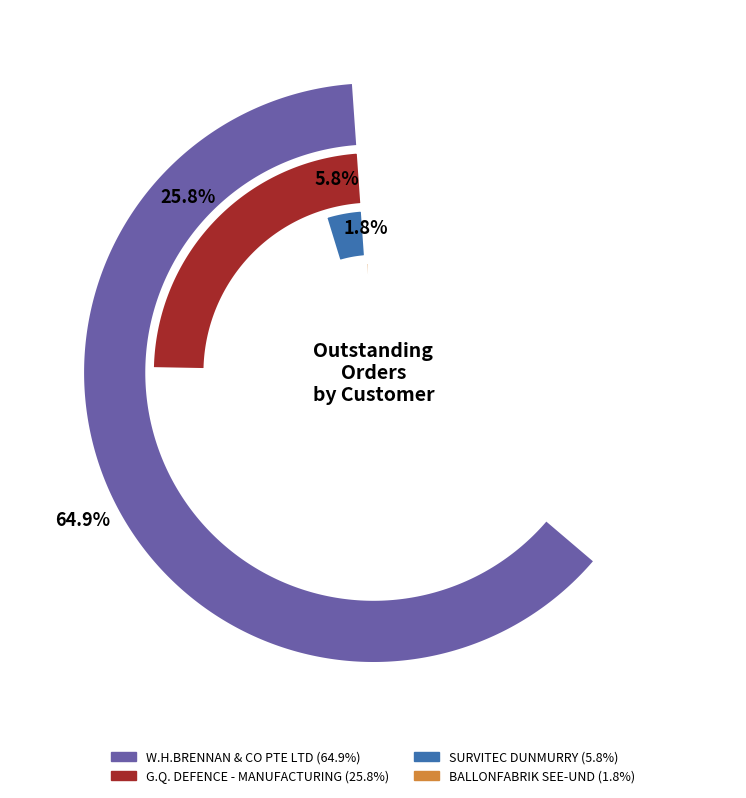

True or false: W.H.BRENNAN & CO PTE LTD accounts for 70% of the total.

False